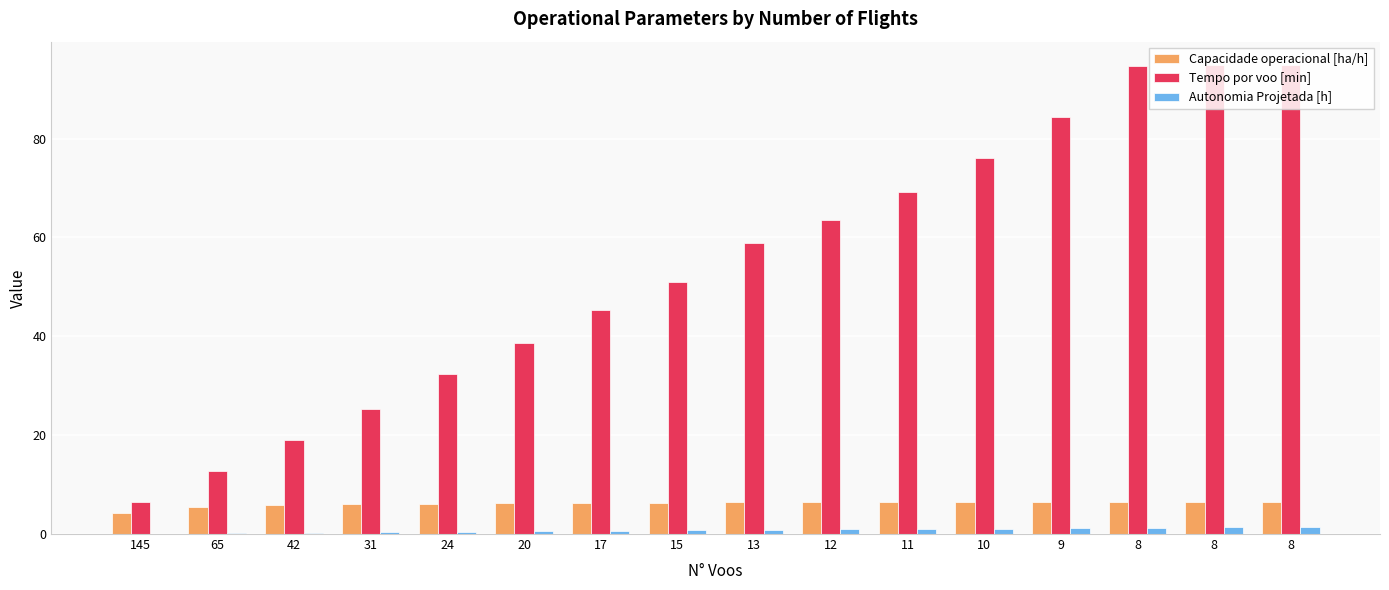

Between 12 and 145, which is larger?

12